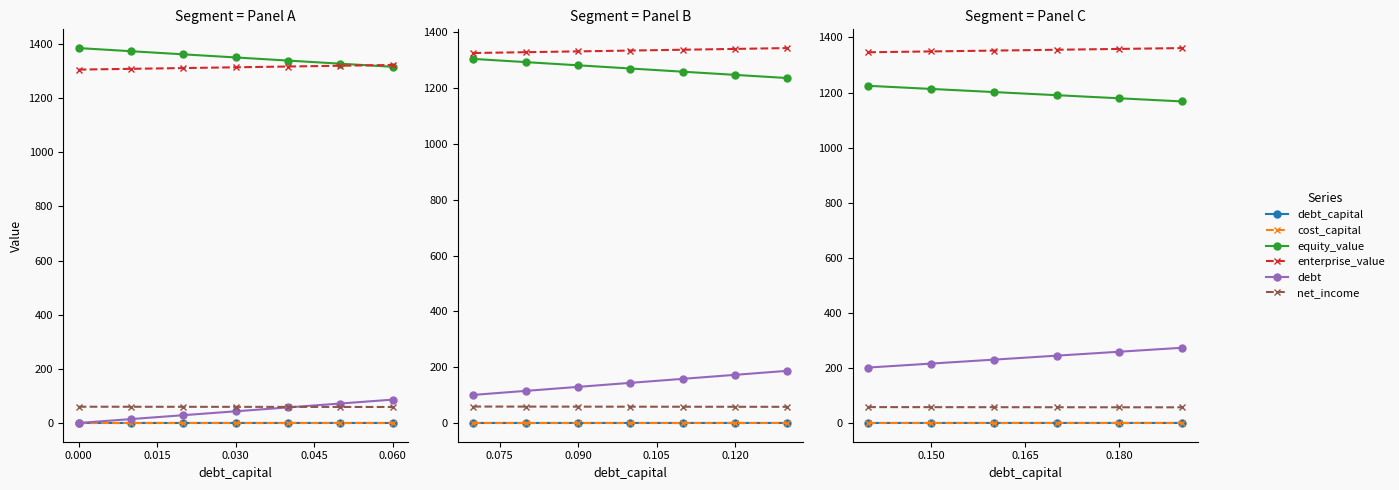

Is the value of cost_capital at 0.015 greater than the value of debt_capital at −0.015?

No